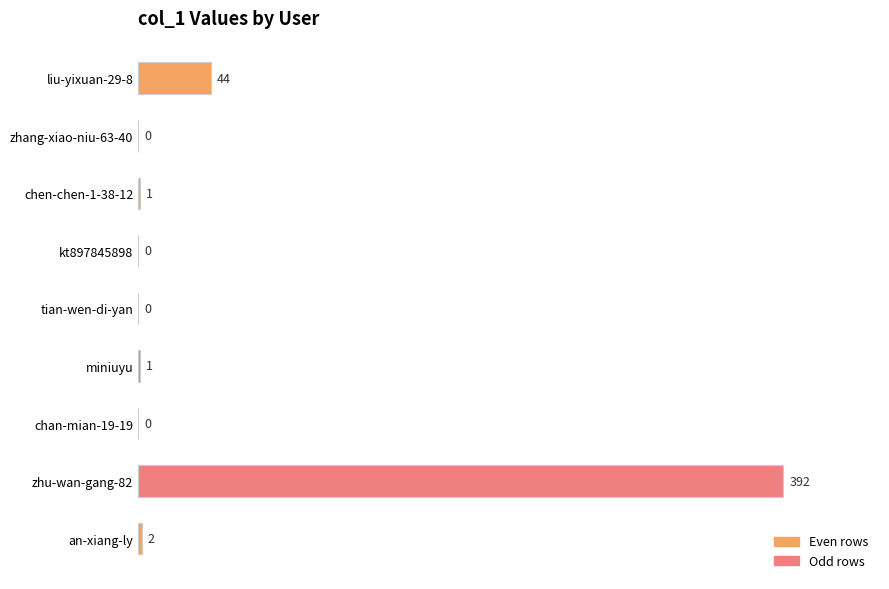

What is the change in value from zhu-wan-gang-82 to liu-yixuan-29-8?

-348